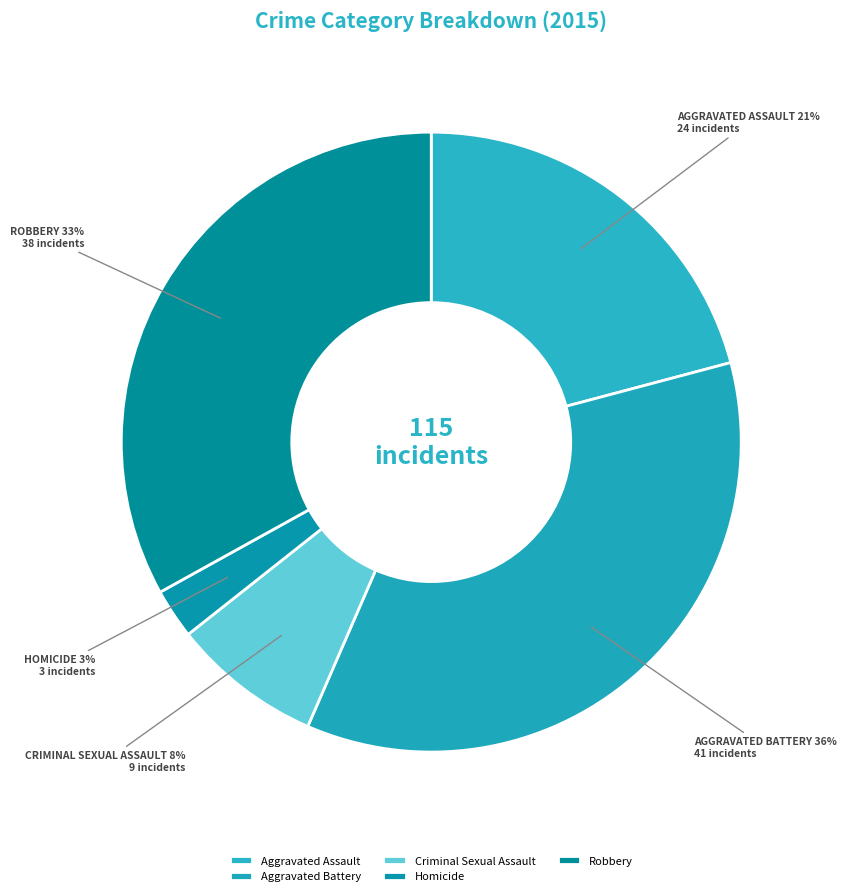

Does Homicide account for over 50% of the chart?

No